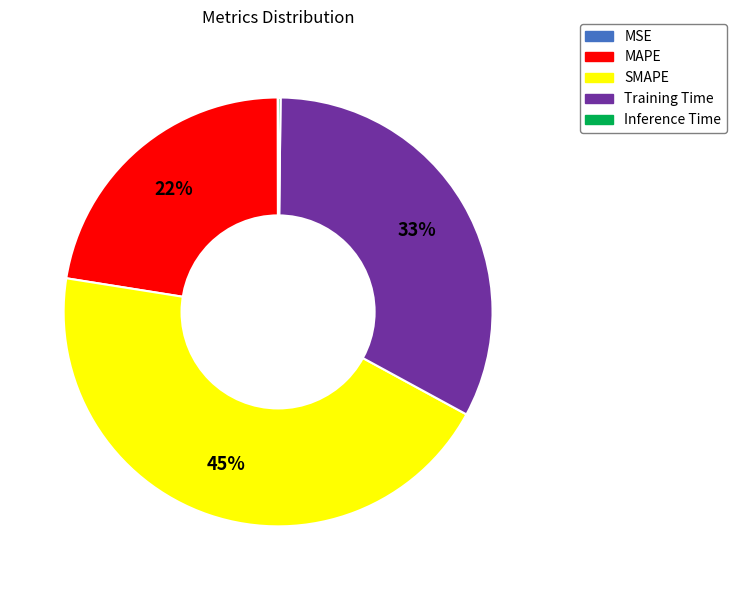

Is the sum of Training Time and MAPE greater than half?

Yes